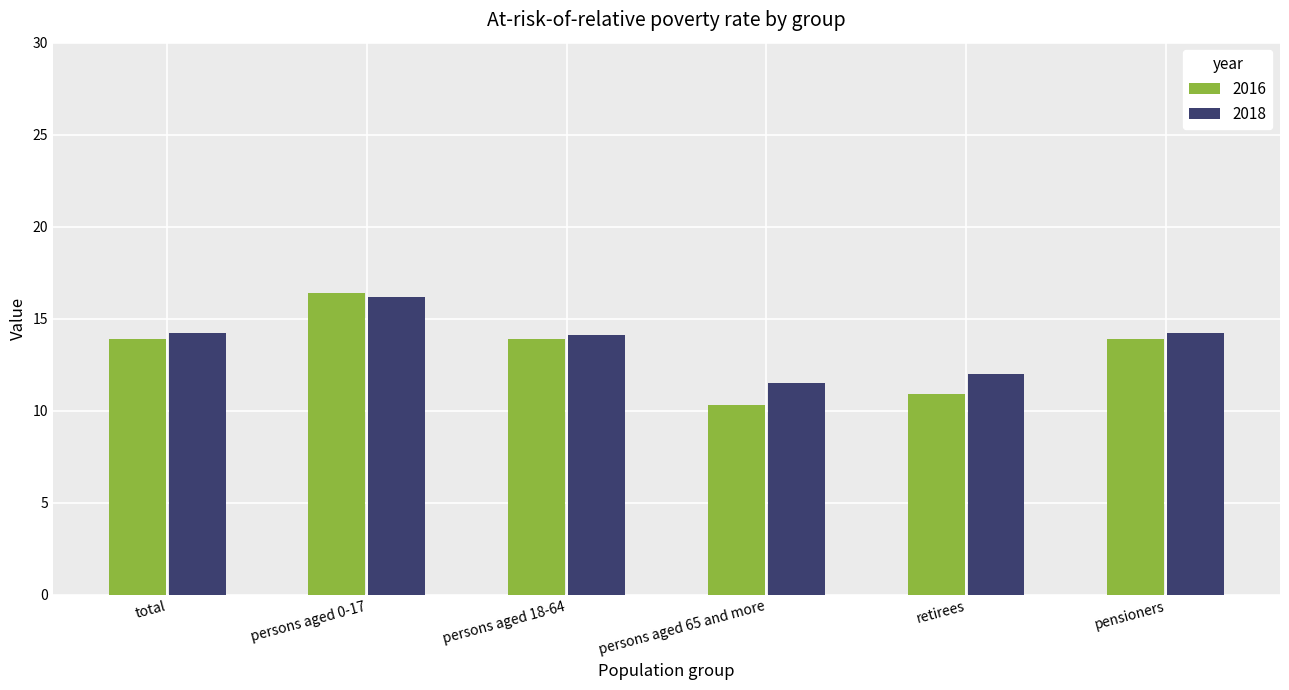

True or false: 2016 has a value of 2.7 at persons aged 65 and more.

False